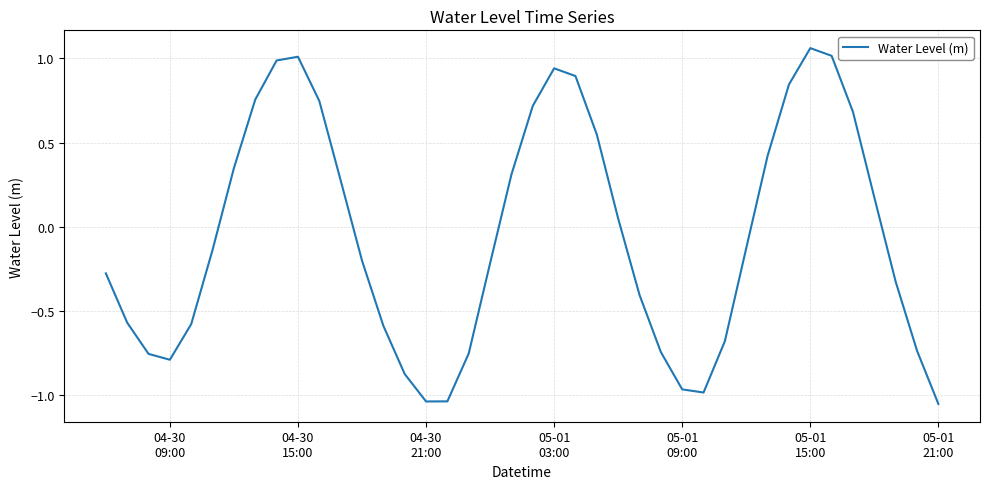

What is the difference between the maximum and minimum values?

2.1